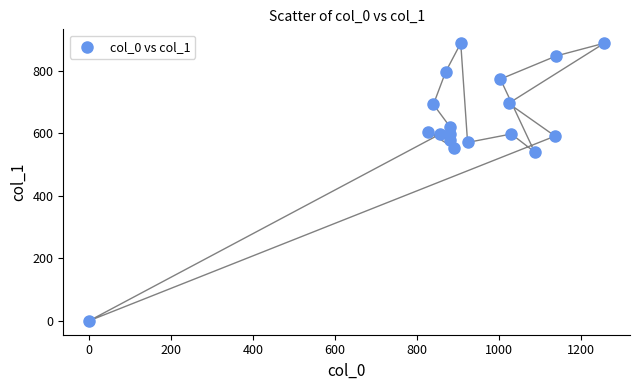

What Y value in the scatter plot is closest to 443?

540.0